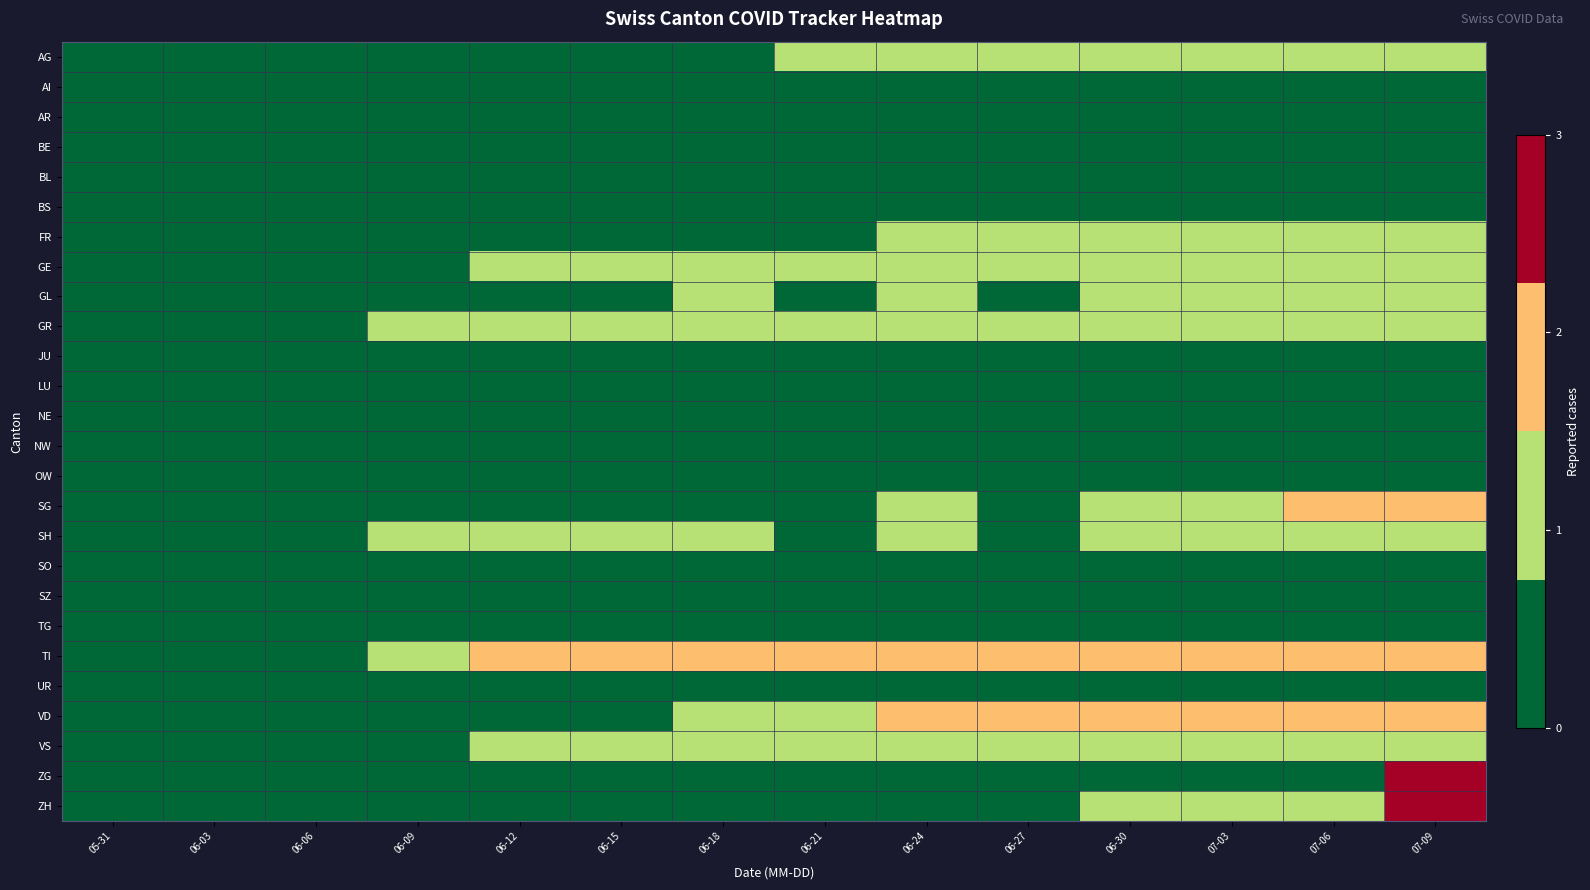

List the series in order of their peak value, highest first.

ZG, ZH, SG, TI, VD, AG, FR, GE, GL, GR, SH, VS, AI, AR, BE, BL, BS, JU, LU, NE, NW, OW, SO, SZ, TG, UR